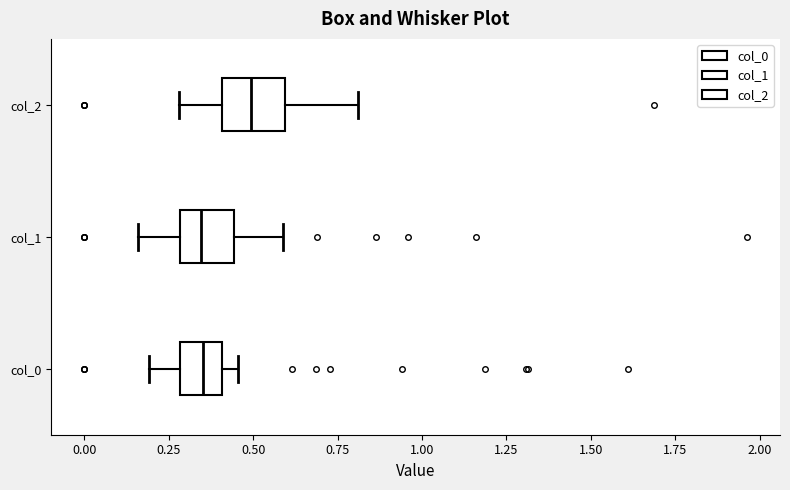

Where is the right edge of the box for col_2 on the x-axis? The values are not printed on the chart, so give them approximately, as read against the axis.

0.60